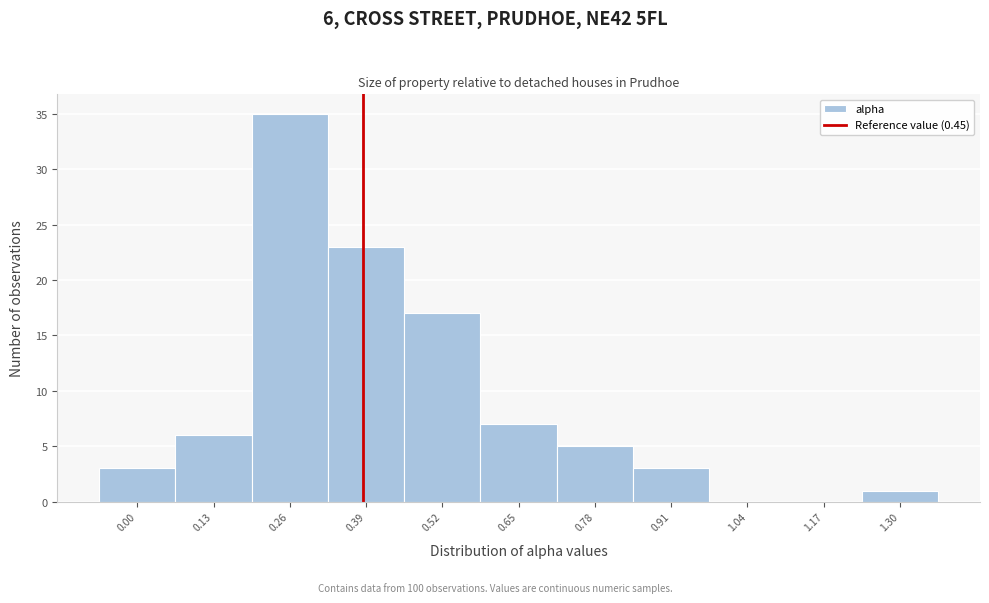

Reading left to right, what are all the values shown in this chart?

0.00=3	0.13=6	0.26=35	0.39=23	0.52=17	0.65=7	0.78=5	0.91=3	1.04=0	1.17=0	1.30=1